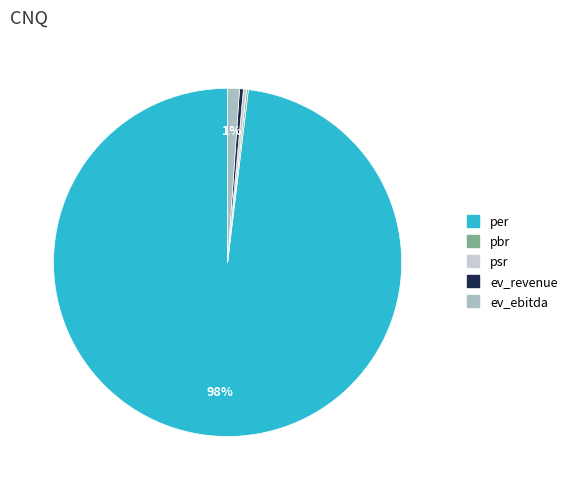

Rank the categories by value from highest to lowest.

per, ev_ebitda, ev_revenue, psr, pbr